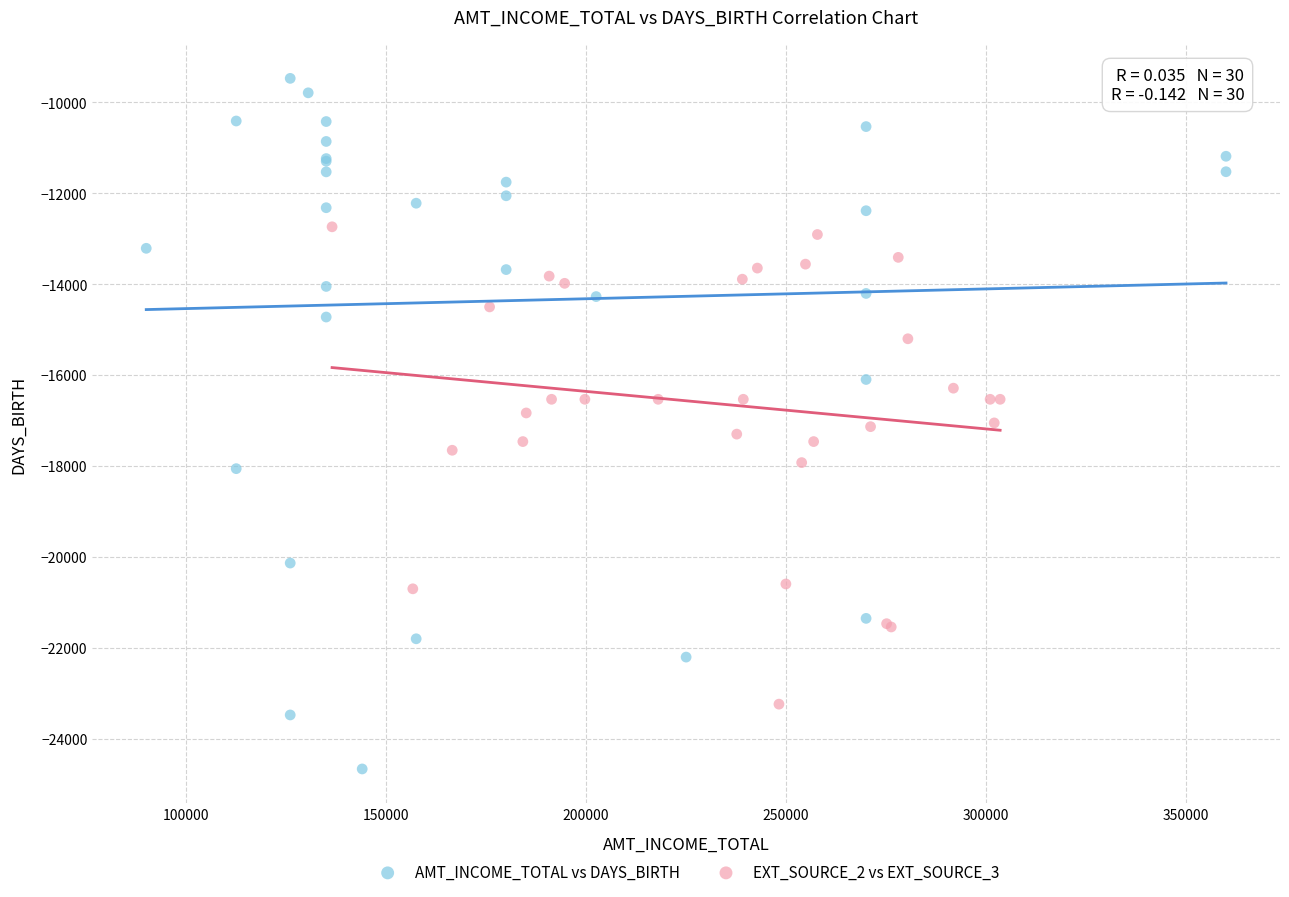

Which series reaches the minimum Y coordinate?

AMT_INCOME_TOTAL vs DAYS_BIRTH